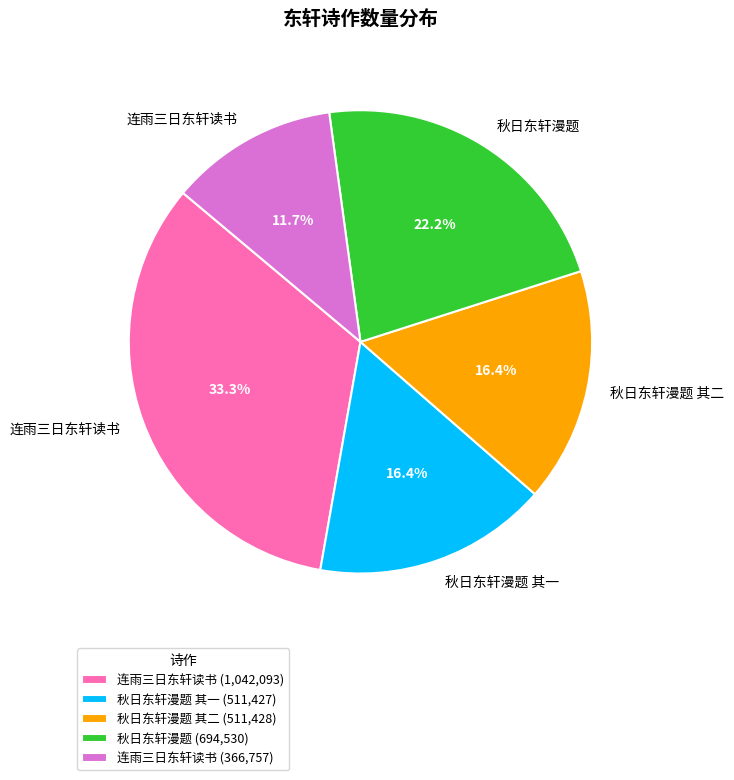

Between 秋日东轩漫题 其一 (511,427) and 连雨三日东轩读书 (1,042,093), which is larger?

连雨三日东轩读书 (1,042,093)